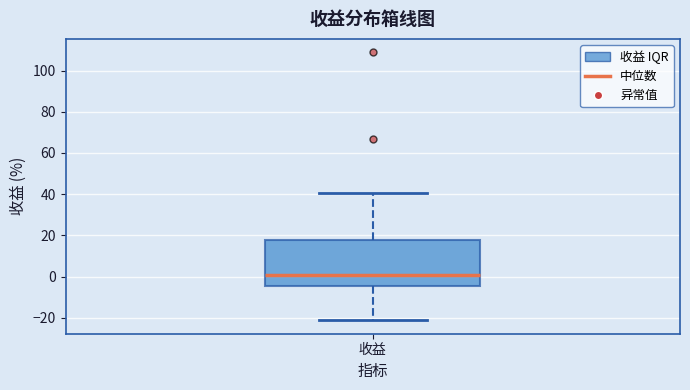

Transcribe this box plot: give where the median line is, the range the box spans, and where the two whiskers end, as read against the y-axis. The values are not printed on the chart, so give them approximately, as read against the axis.

median 0, box -4 to 18, whiskers -22 to 40